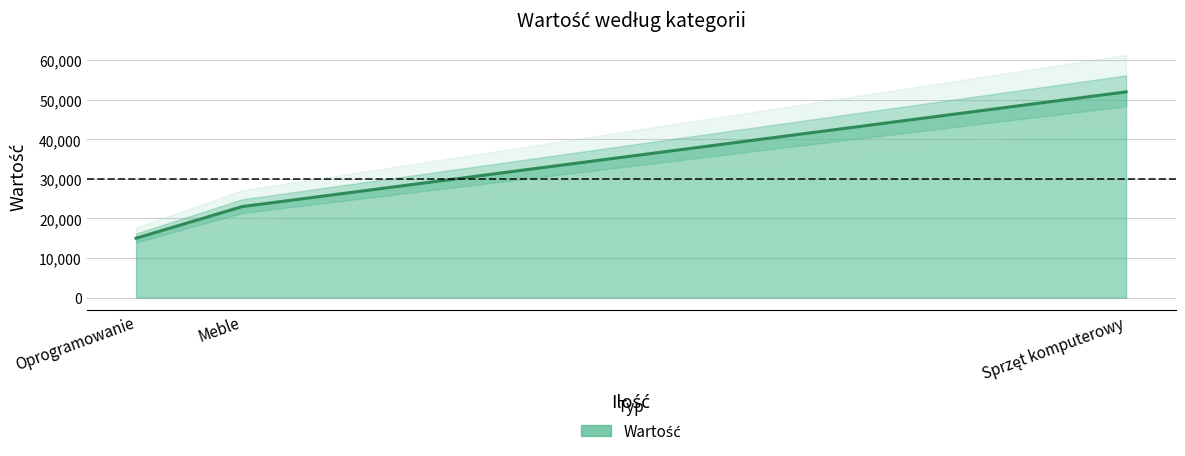

Count the values in the range 15000 to 52000.

3